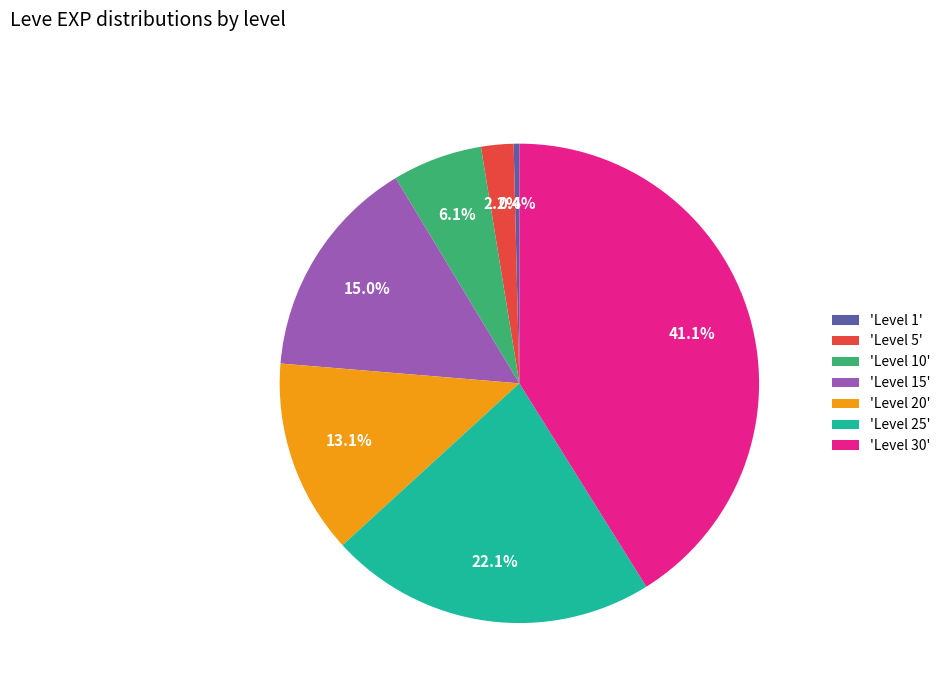

Is there any slice that represents more than half of the pie?

No